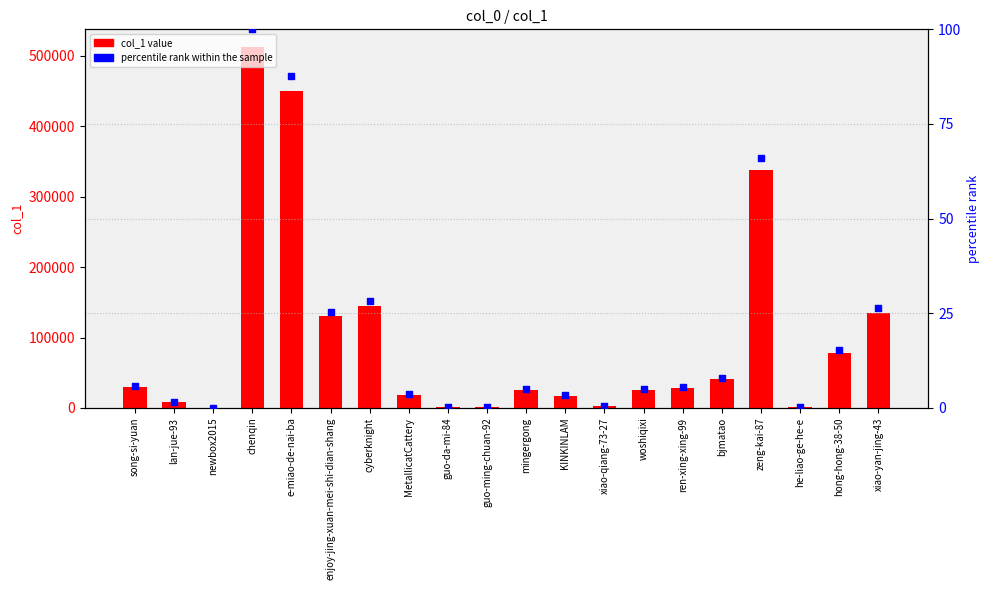

At which category is the sum across all series the highest?

chenqin